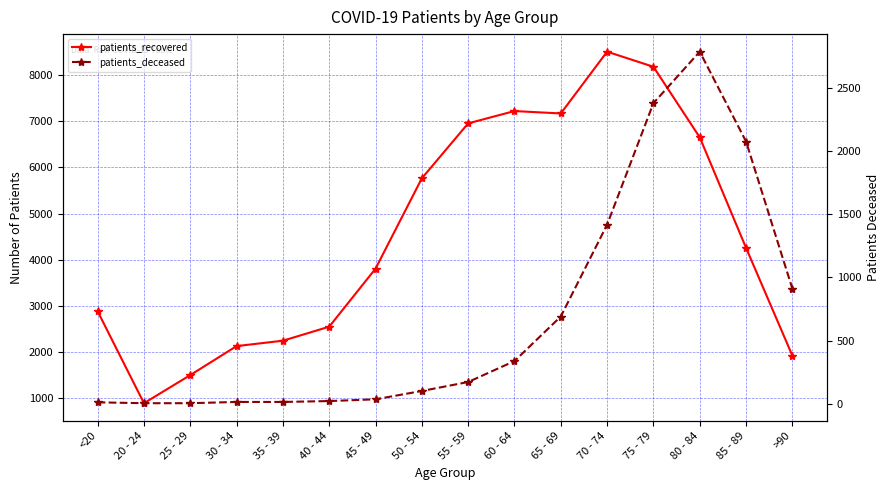

What is the maximum value for patients_recovered?

8512